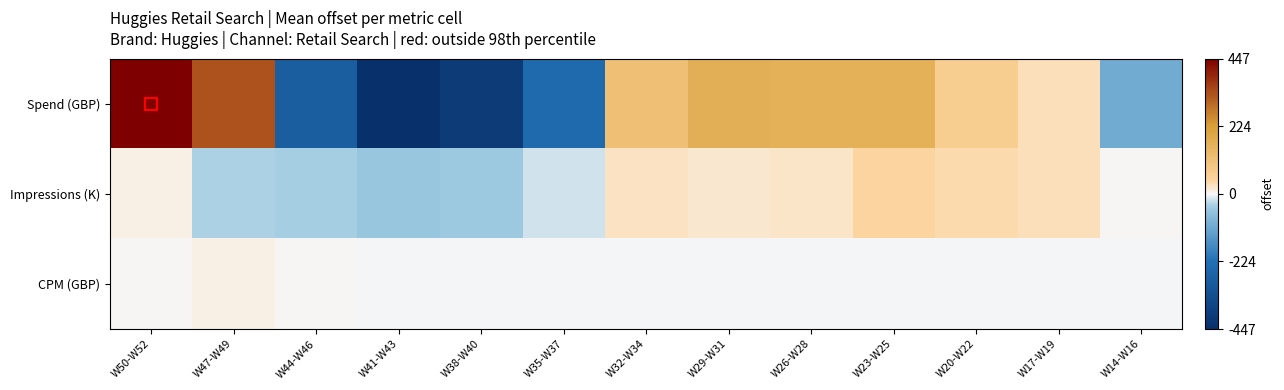

Which category has the highest value across all series?

W50-W52